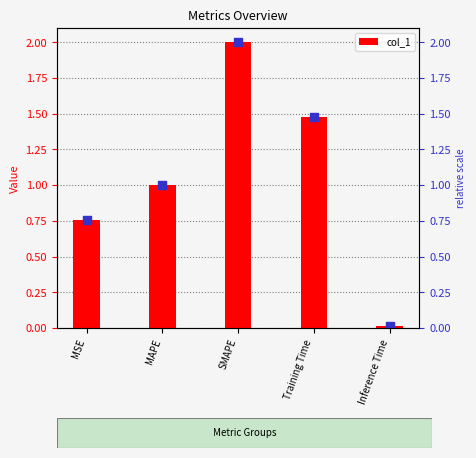

Between MSE and SMAPE, which is larger?

SMAPE